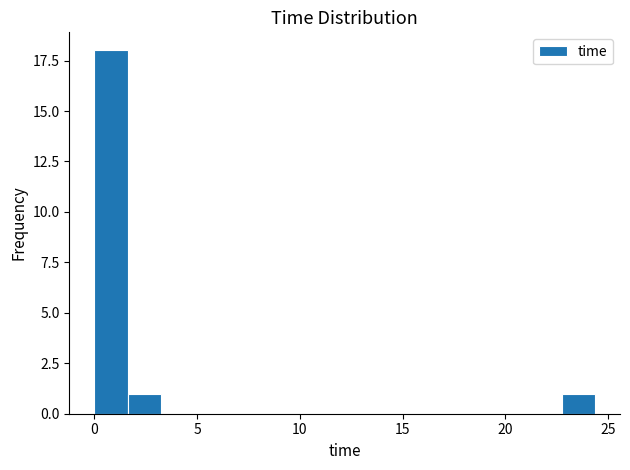

Read against the x-axis, roughly where is the centre of the tallest bar?

1.0